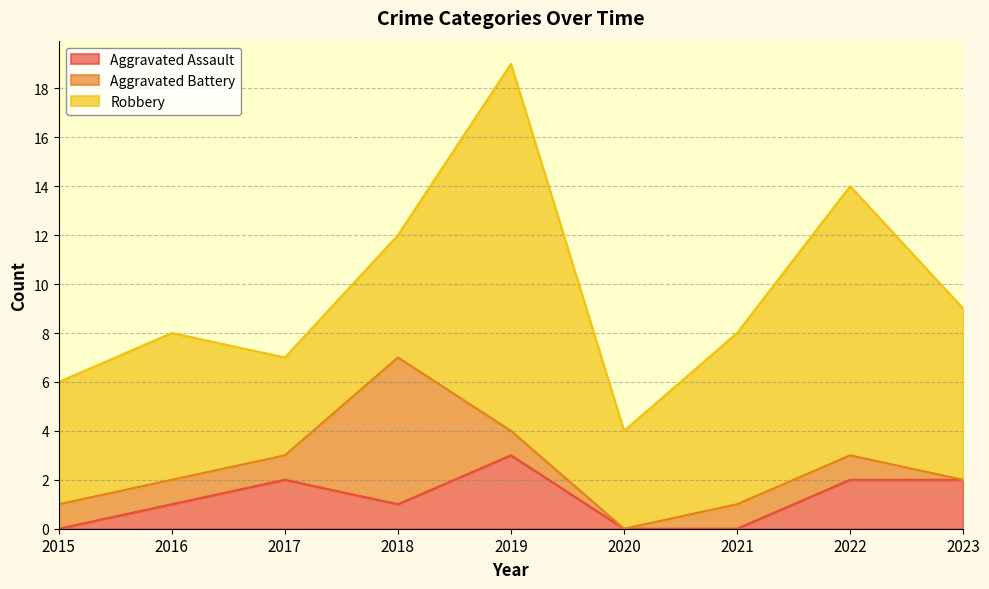

Reading left to right, extract all data points from this chart.

Aggravated Assault: 2015=0	2016=1	2017=2	2018=1	2019=3	2020=0	2021=0	2022=2	2023=2
Aggravated Battery: 2015=1	2016=1	2017=1	2018=6	2019=1	2020=0	2021=1	2022=1	2023=0
Robbery: 2015=5	2016=6	2017=4	2018=5	2019=15	2020=4	2021=7	2022=11	2023=7